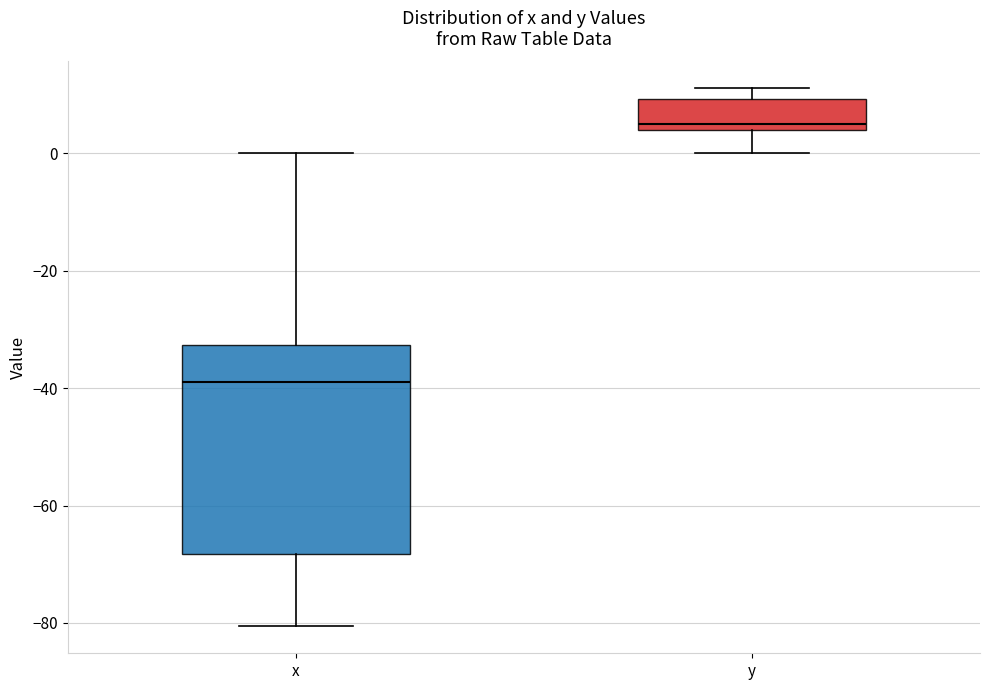

Which box has the highest median line?

y